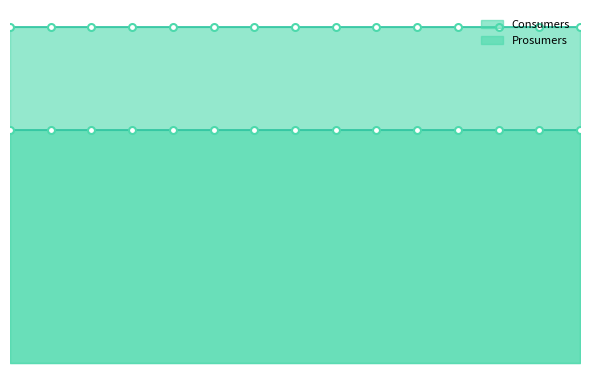

Which series changed the most between 1 and 7?

Consumers_line